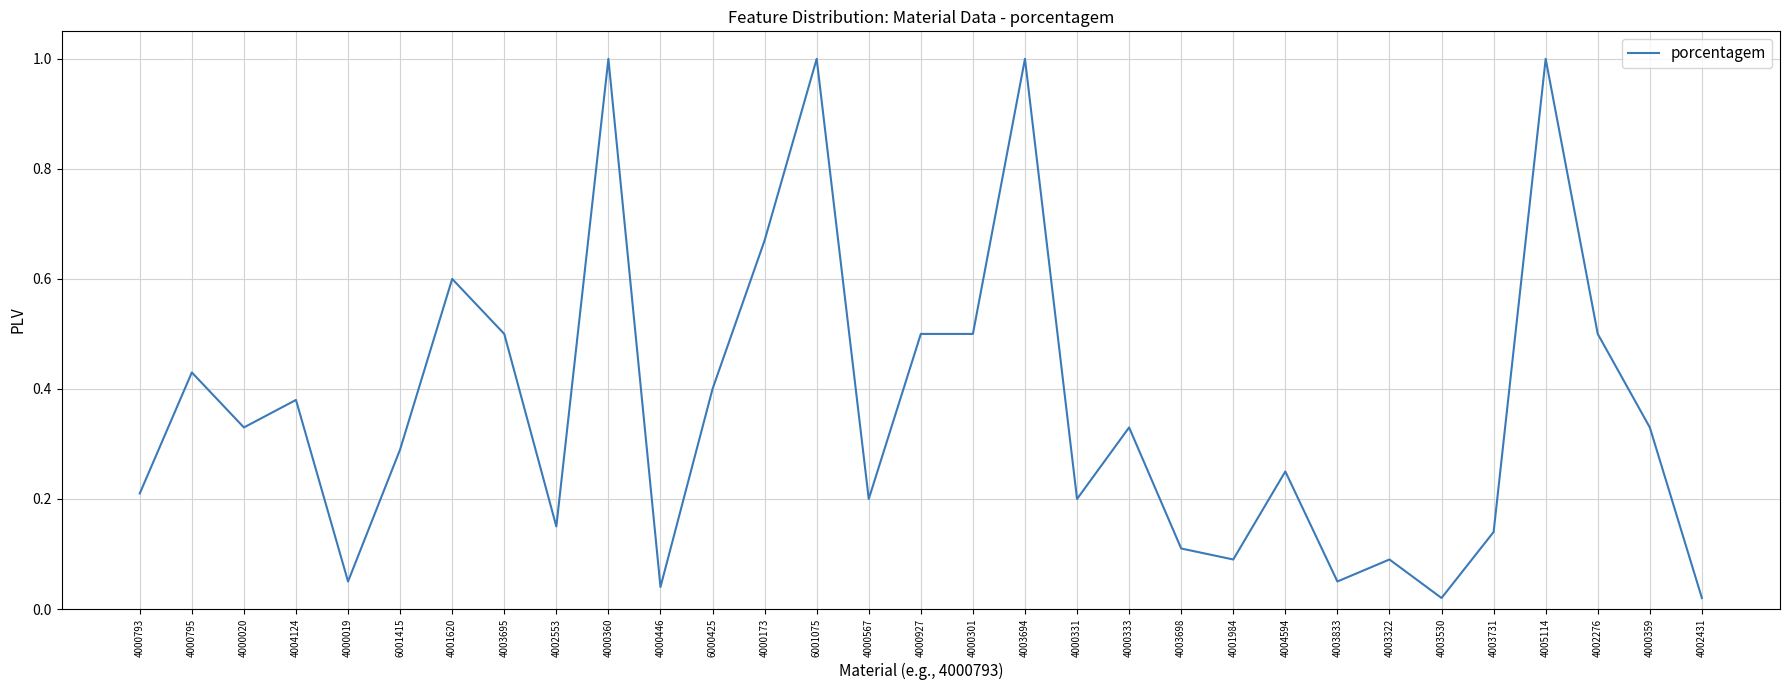

What is the approximate value at 4002276?

0.5